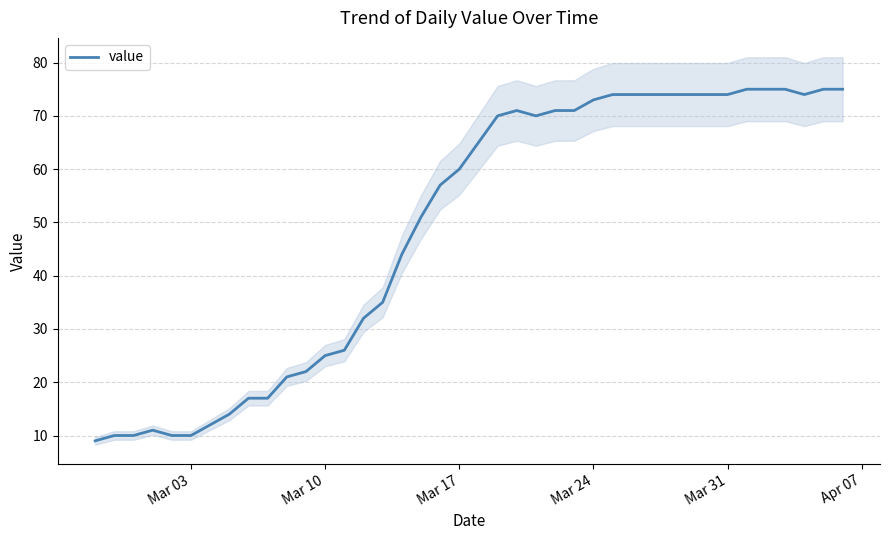

What is the lowest value of the value series?

9